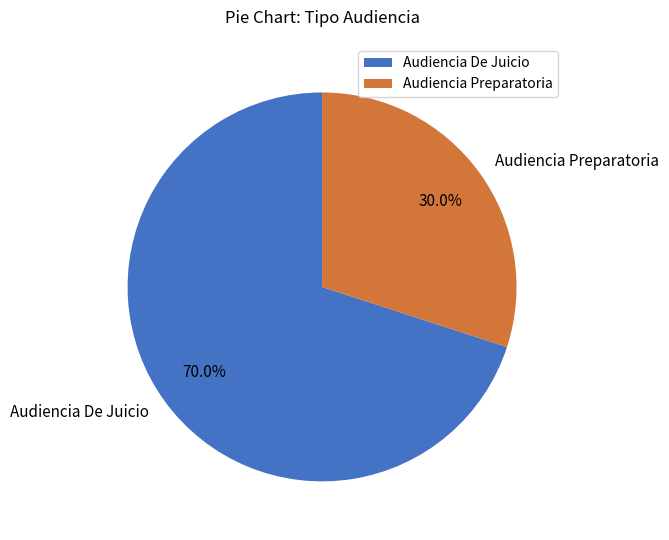

Which slice is the largest?

Audiencia De Juicio